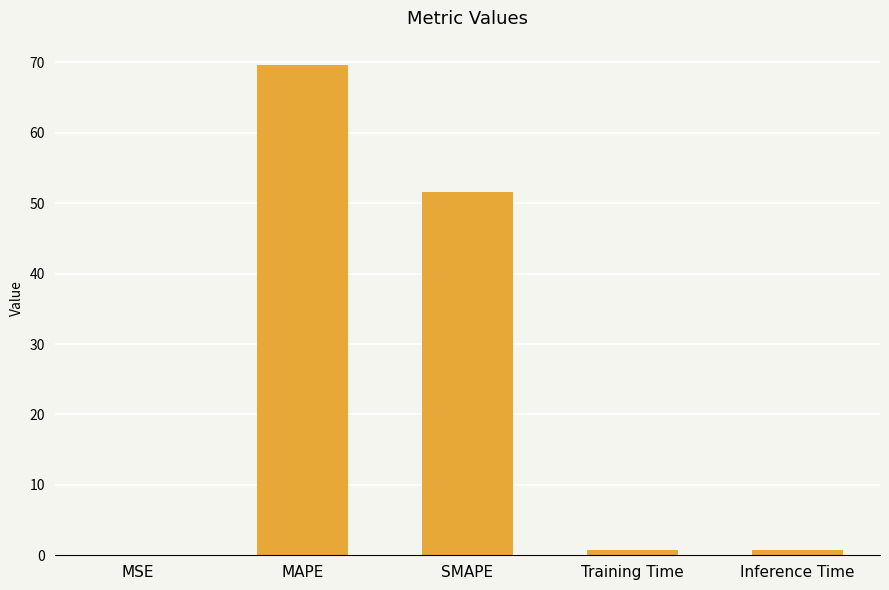

Where is the data nearest to the value 34?

SMAPE